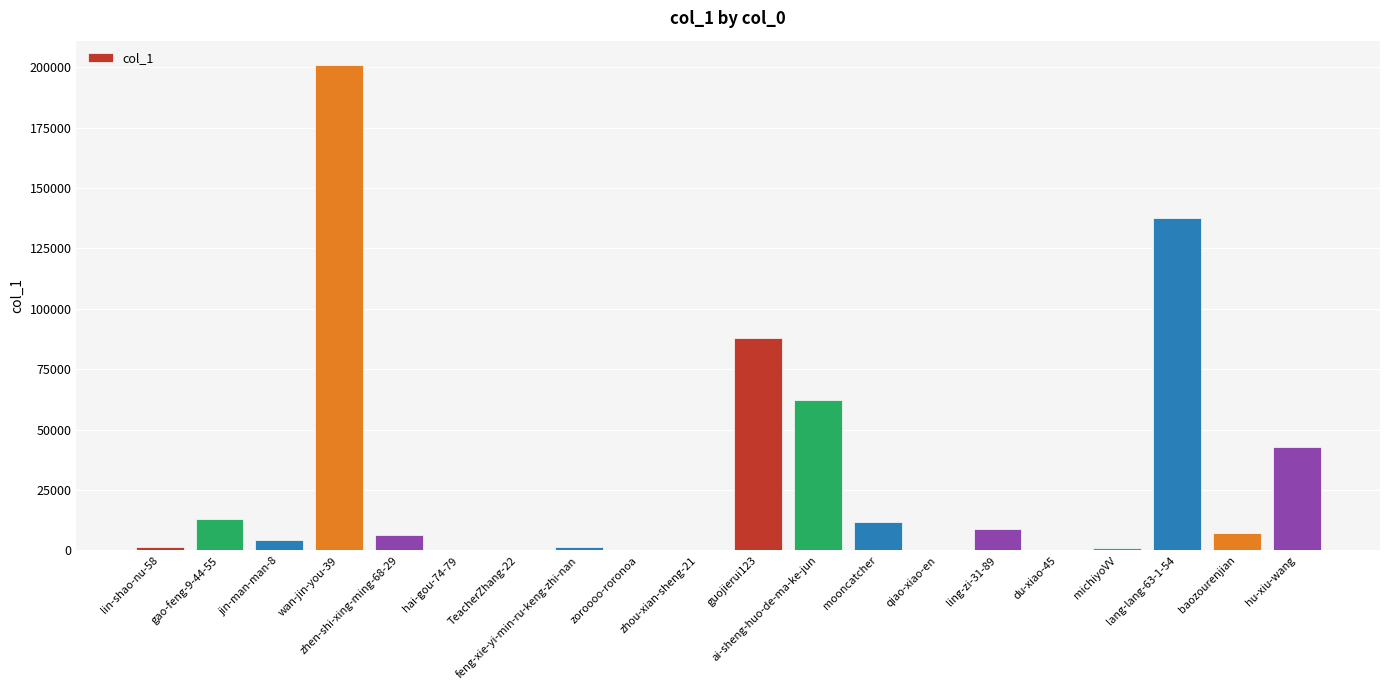

At which label is the value closest to 100483?

guojierui123